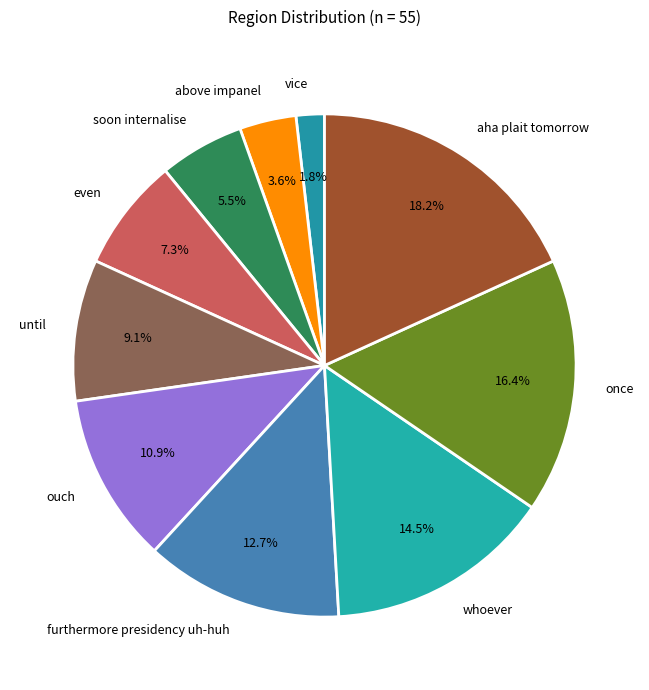

Rank the categories by value from highest to lowest.

aha plait tomorrow, once, whoever, furthermore presidency uh-huh, ouch, until, even, soon internalise, above impanel, vice